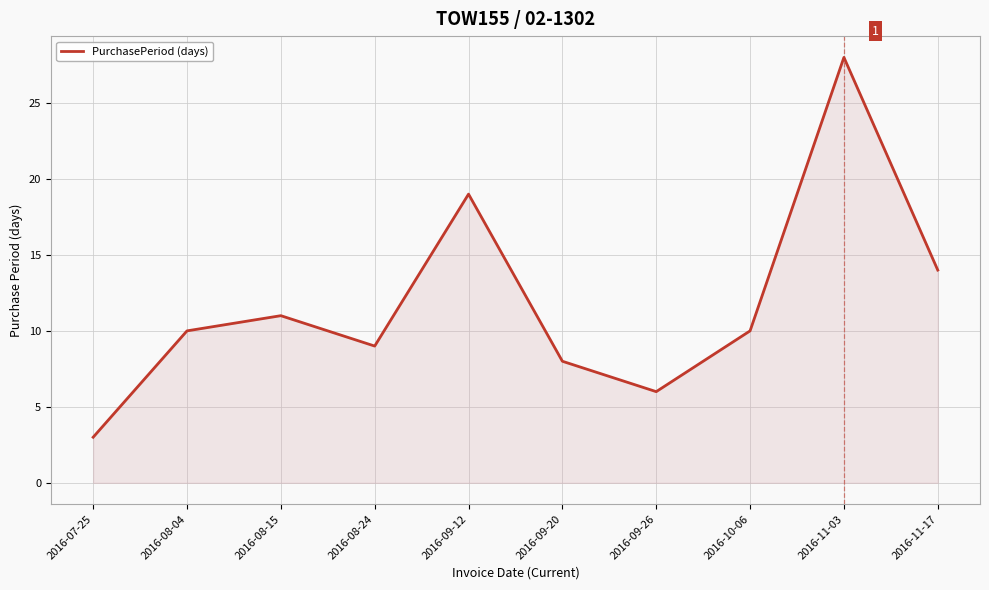

What is the greatest value displayed?

28